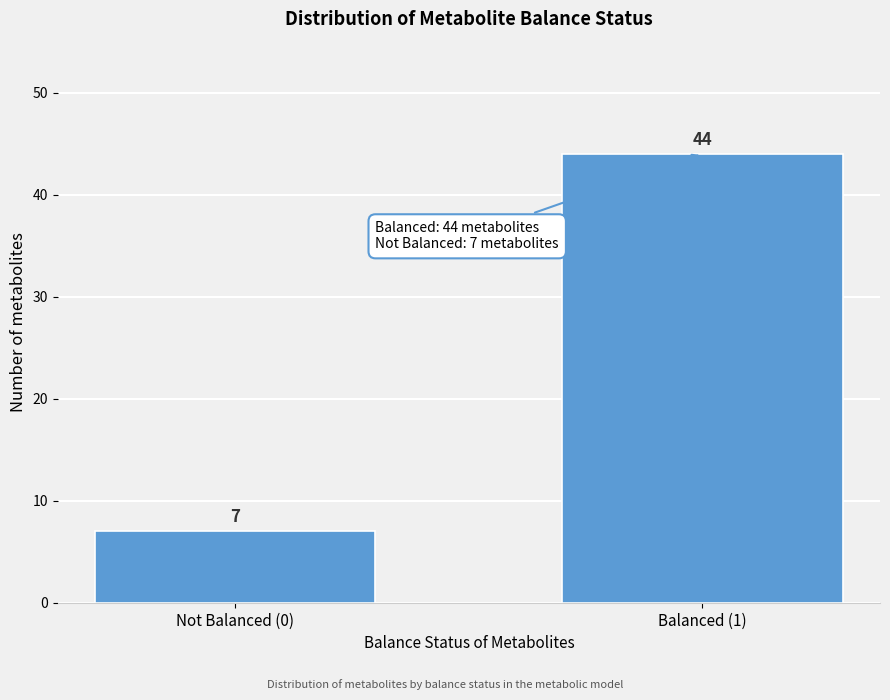

Reading left to right, transcribe all the data shown in this chart.

7	44